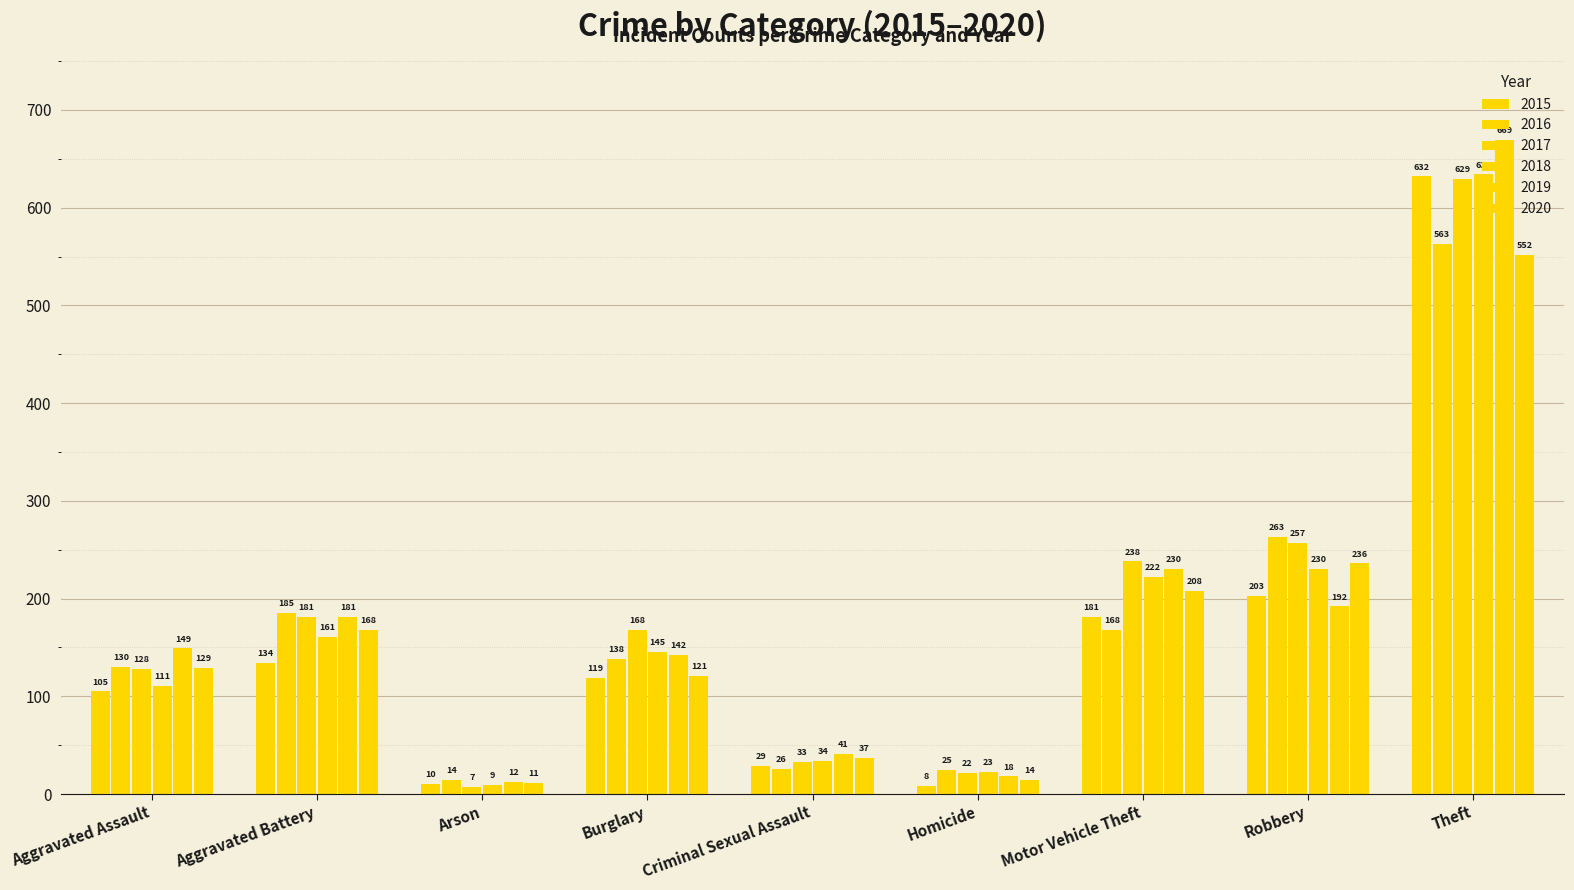

Reading left to right, what are all the values shown in this chart?

2015: Aggravated Assault=105	Aggravated Battery=134	Arson=10	Burglary=119	Criminal Sexual Assault=29	Homicide=8	Motor Vehicle Theft=181	Robbery=203	Theft=632
2016: Aggravated Assault=130	Aggravated Battery=185	Arson=14	Burglary=138	Criminal Sexual Assault=26	Homicide=25	Motor Vehicle Theft=168	Robbery=263	Theft=563
2017: Aggravated Assault=128	Aggravated Battery=181	Arson=7	Burglary=168	Criminal Sexual Assault=33	Homicide=22	Motor Vehicle Theft=238	Robbery=257	Theft=629
2018: Aggravated Assault=111	Aggravated Battery=161	Arson=9	Burglary=145	Criminal Sexual Assault=34	Homicide=23	Motor Vehicle Theft=222	Robbery=230	Theft=634
2019: Aggravated Assault=149	Aggravated Battery=181	Arson=12	Burglary=142	Criminal Sexual Assault=41	Homicide=18	Motor Vehicle Theft=230	Robbery=192	Theft=669
2020: Aggravated Assault=129	Aggravated Battery=168	Arson=11	Burglary=121	Criminal Sexual Assault=37	Homicide=14	Motor Vehicle Theft=208	Robbery=236	Theft=552